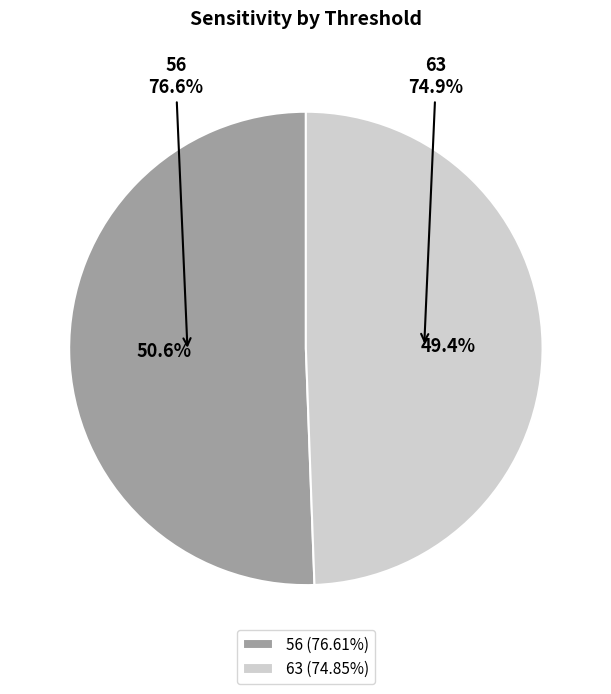

To the nearest percent, what is the difference between the largest and smallest slice percentages?

1%